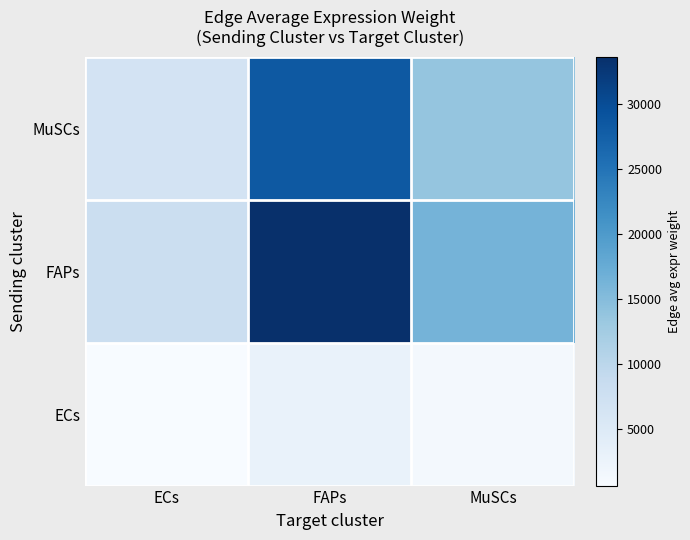

Which has a higher value, MuSCs or ECs?

MuSCs